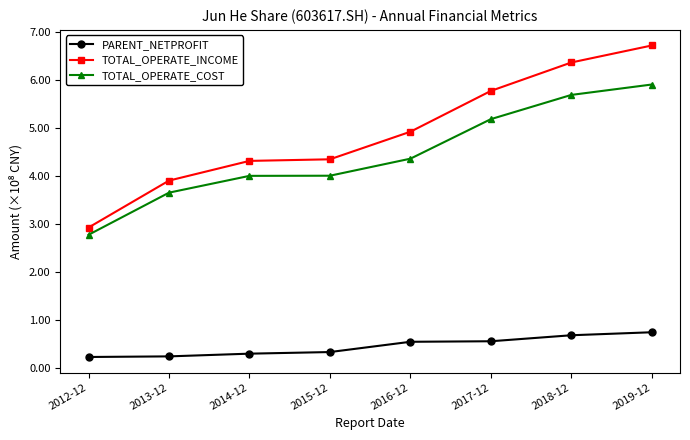

What are all the series names shown in the legend?

PARENT_NETPROFIT, TOTAL_OPERATE_INCOME, TOTAL_OPERATE_COST